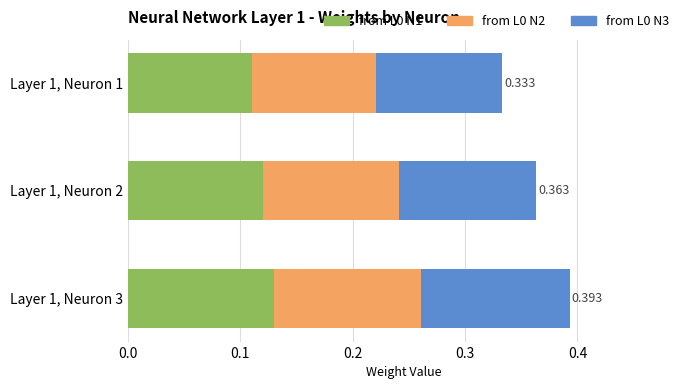

How many series are shown in this chart?

3